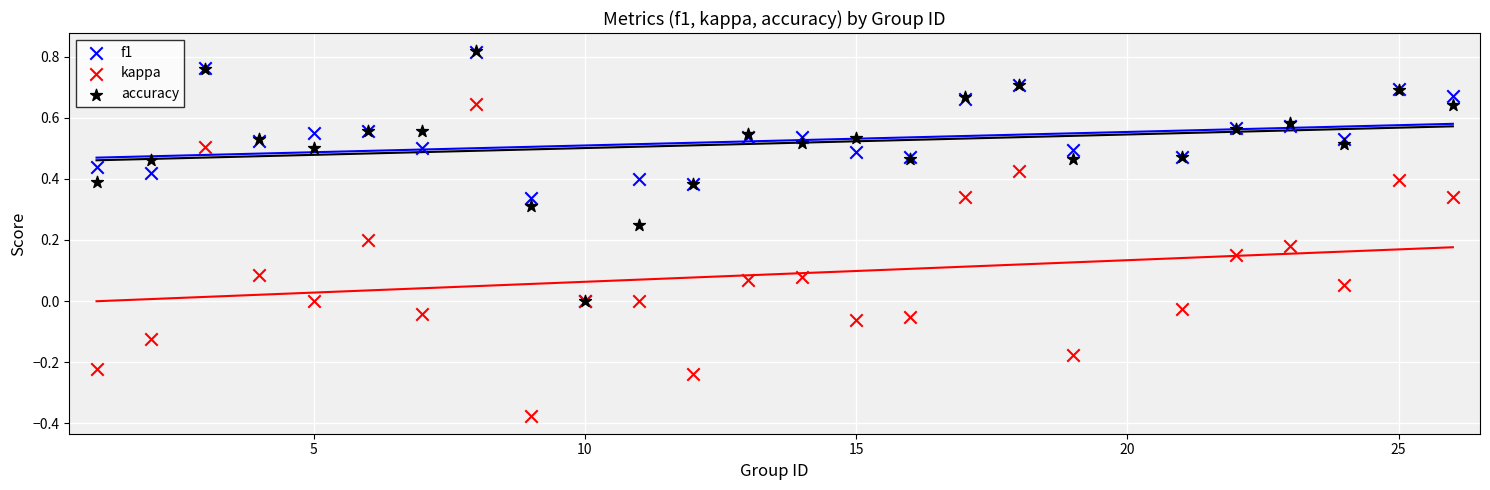

What are all the series names shown in the legend?

f1, kappa, accuracy